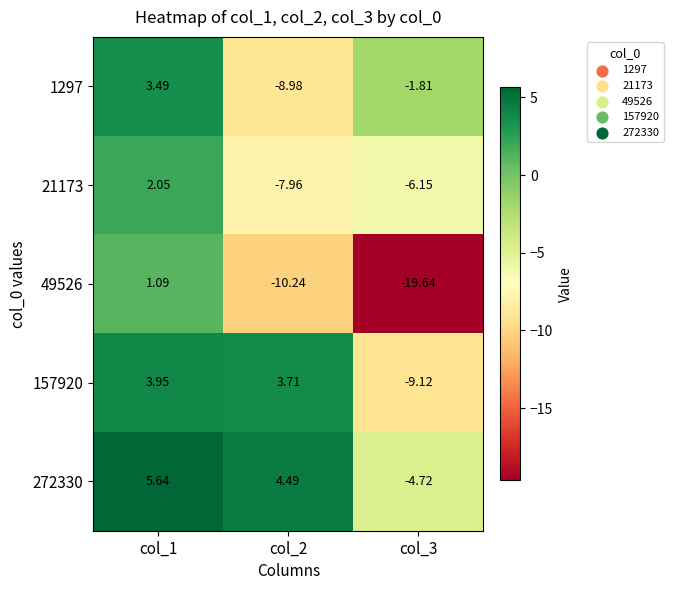

How many values in 49526 are below zero?

2